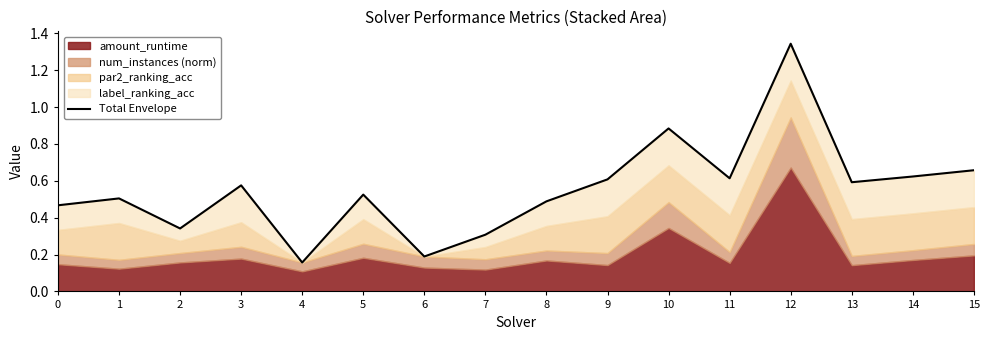

The chart shows a value of 0.5 at 1. True or false?

True